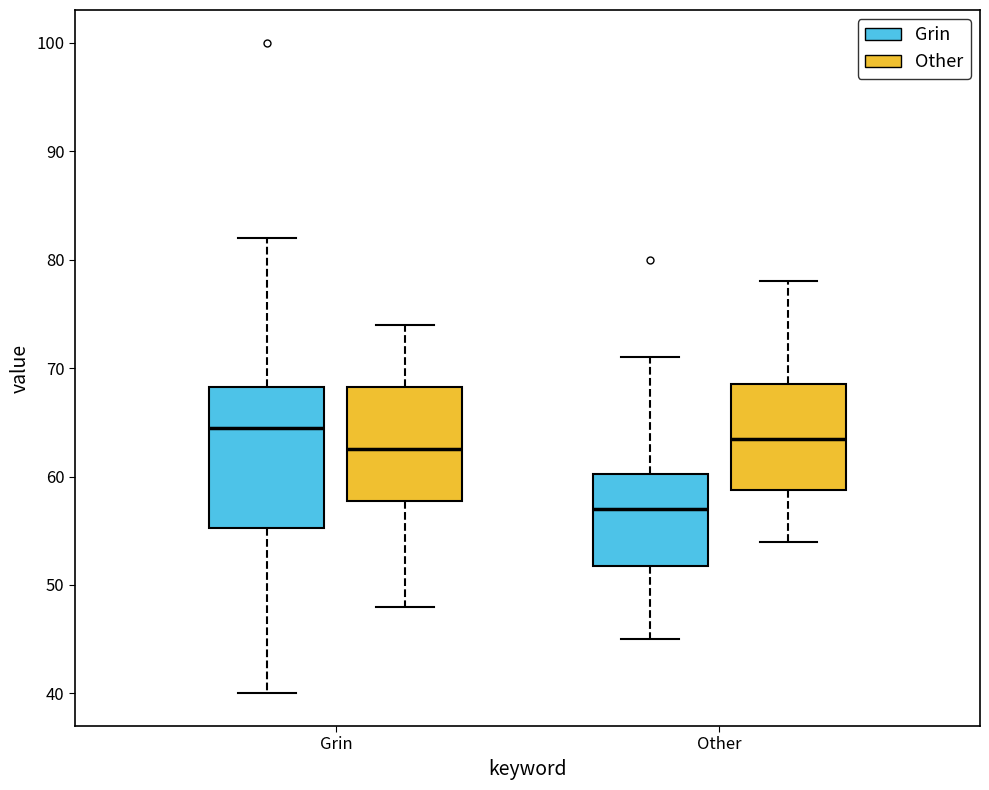

Which box's median line is the lowest?

Other (Grin)